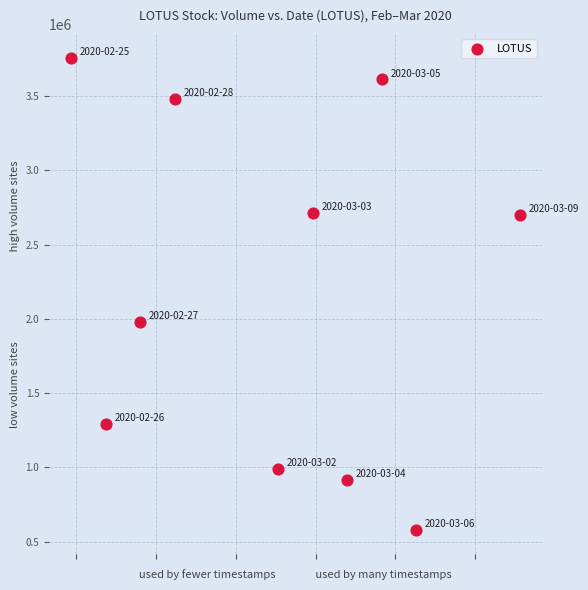

What is the average Y value?

2201820